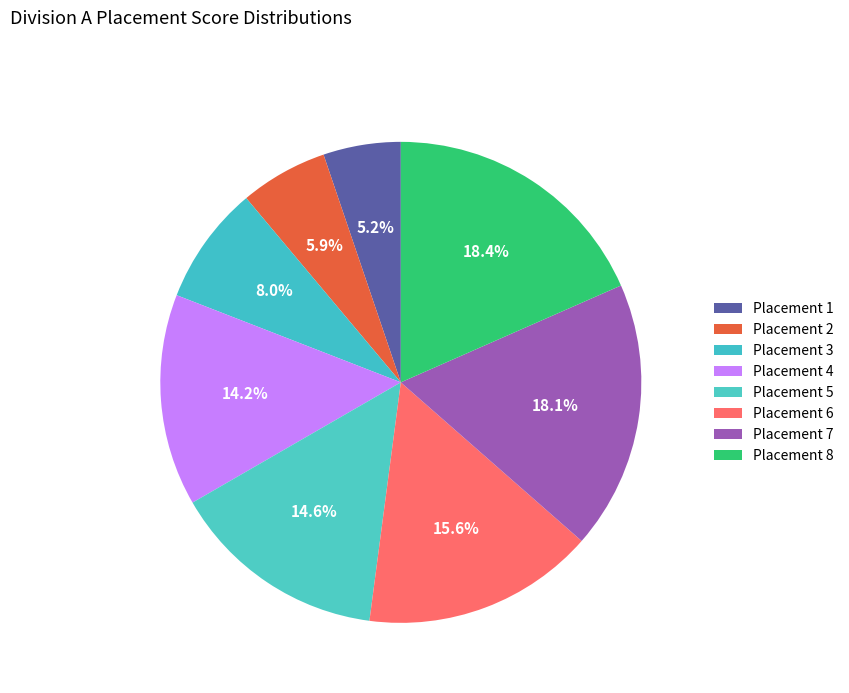

Is there any slice that represents more than half of the pie?

No